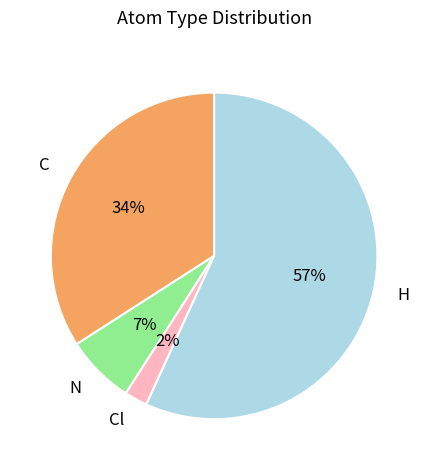

To the nearest percent, what portion does C represent?

34%